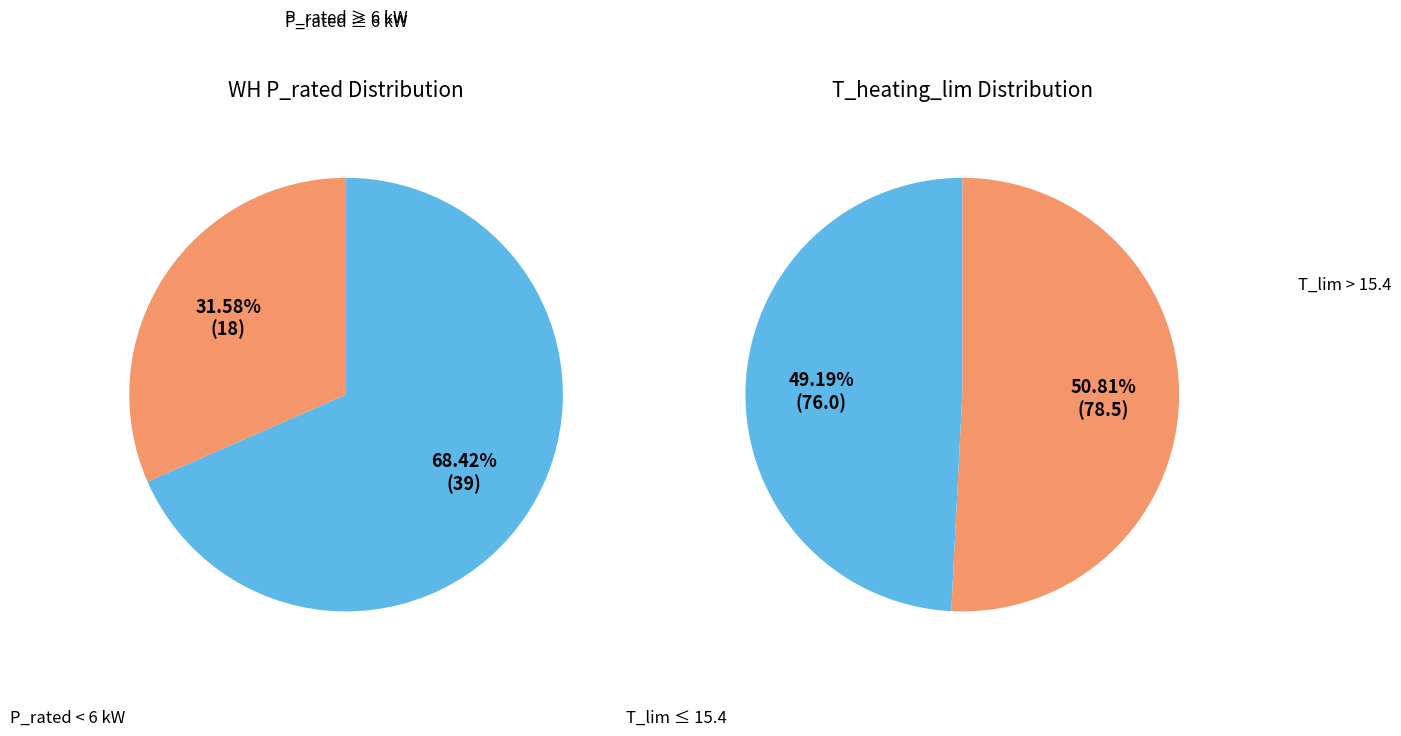

Between 5 and 4, which is larger?

5